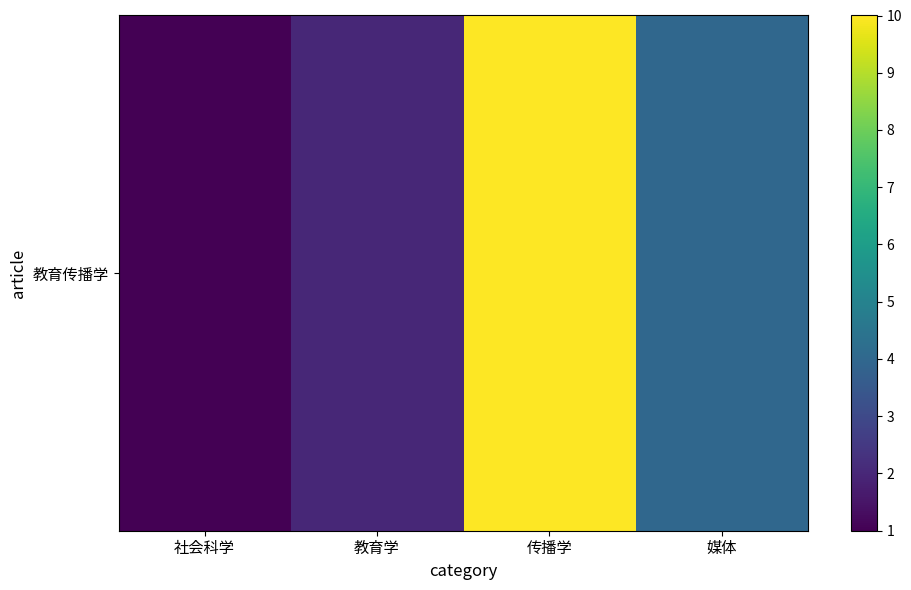

Rank the categories by value from highest to lowest.

传播学, 媒体, 教育学, 社会科学